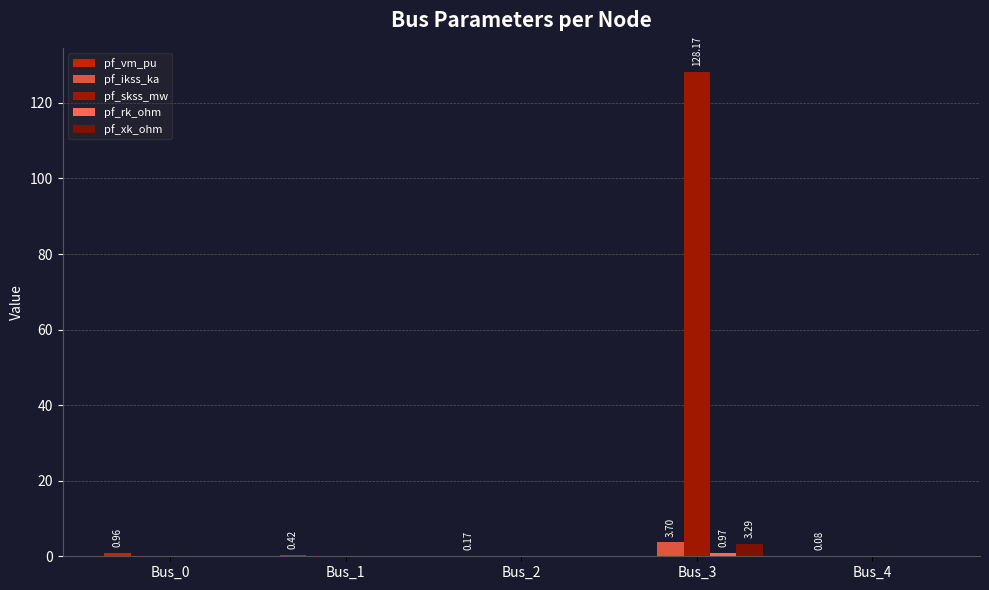

How many data points does each series have?

5